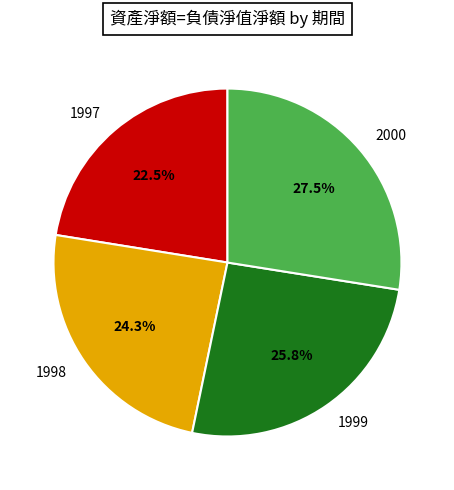

Which slice is the largest?

2000